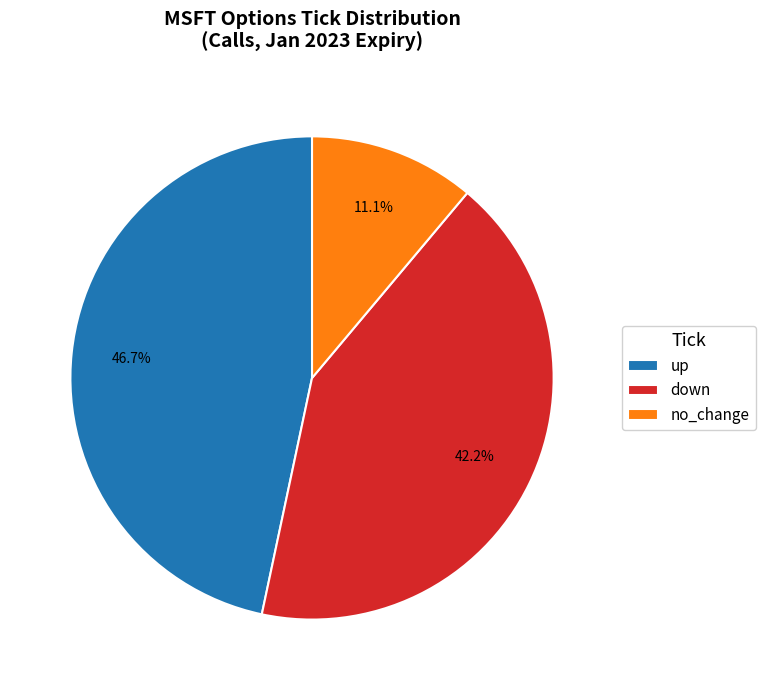

Is there any slice that represents more than half of the pie?

No